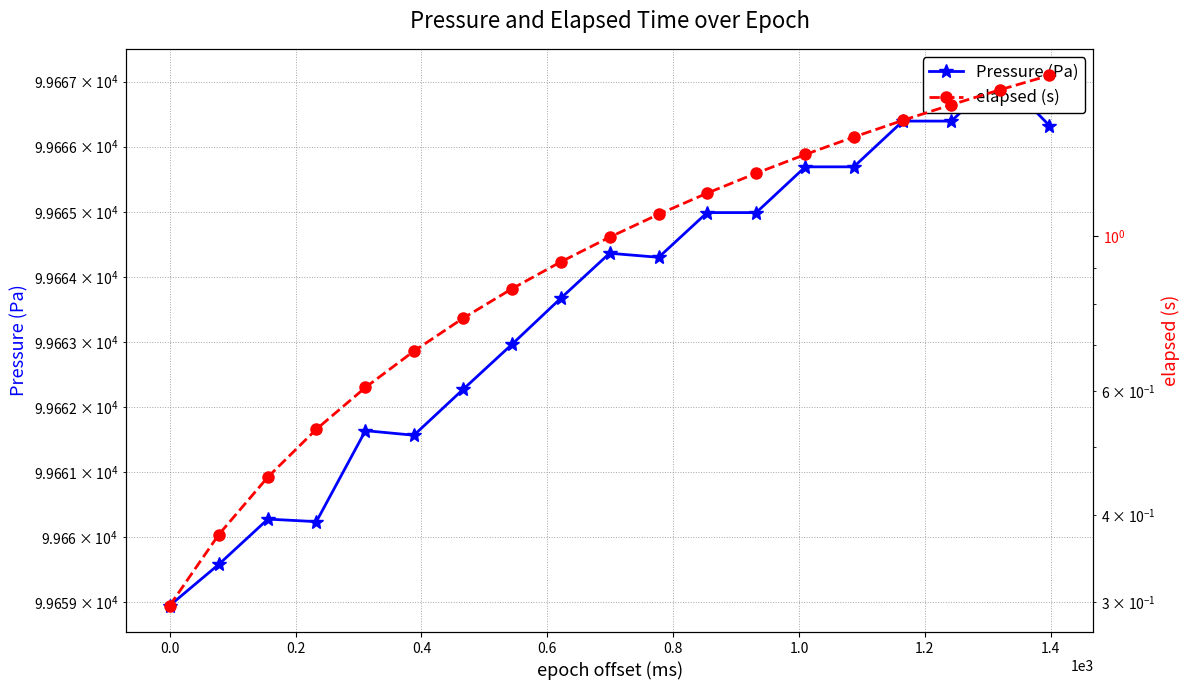

The Pressure (Pa) series shows 134267.8 at 0.0. True or false?

False